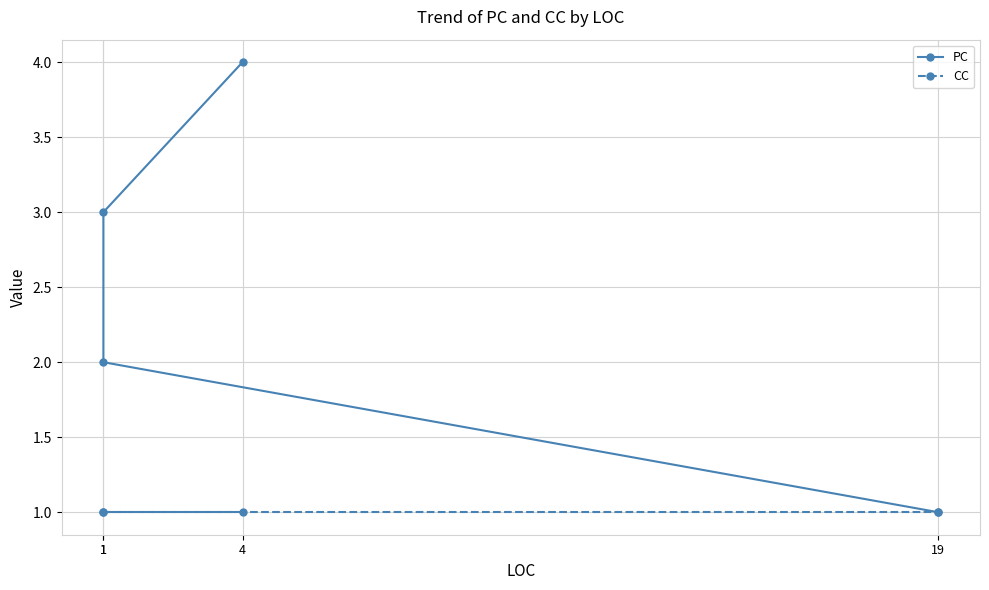

What is the value of the PC point at the 2nd from the left?

3